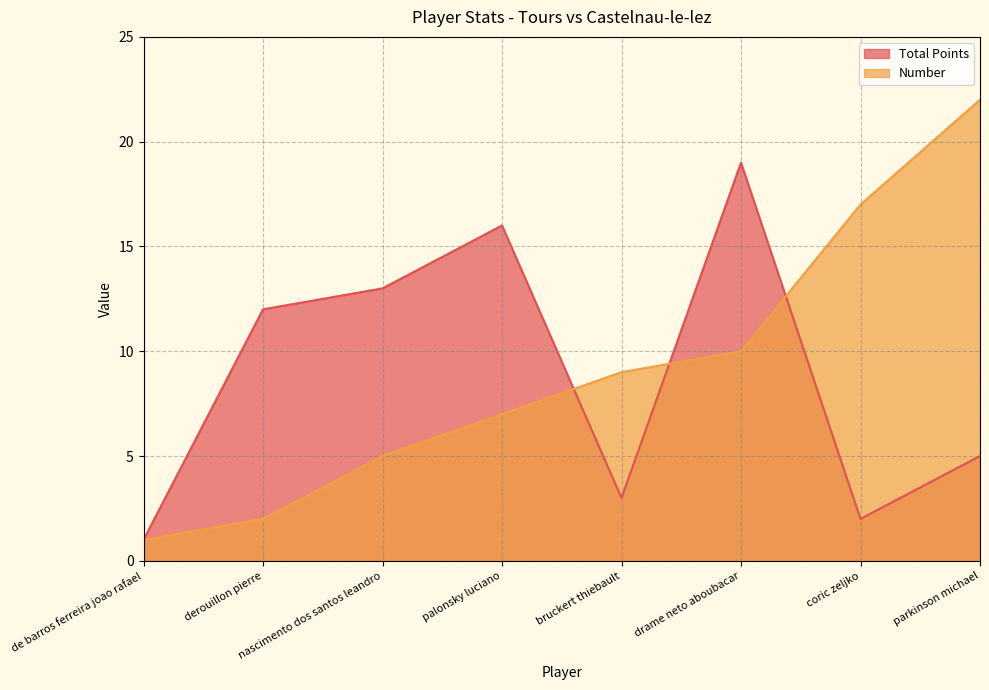

Reading left to right, what are all the values shown in this chart?

Total Points: de barros ferreira joao rafael=1	derouillon pierre=12	nascimento dos santos leandro=13	palonsky luciano=16	bruckert thiebault=3	drame neto aboubacar=19	coric zeljko=2	parkinson michael=5
Number: de barros ferreira joao rafael=1	derouillon pierre=2	nascimento dos santos leandro=5	palonsky luciano=7	bruckert thiebault=9	drame neto aboubacar=10	coric zeljko=17	parkinson michael=22